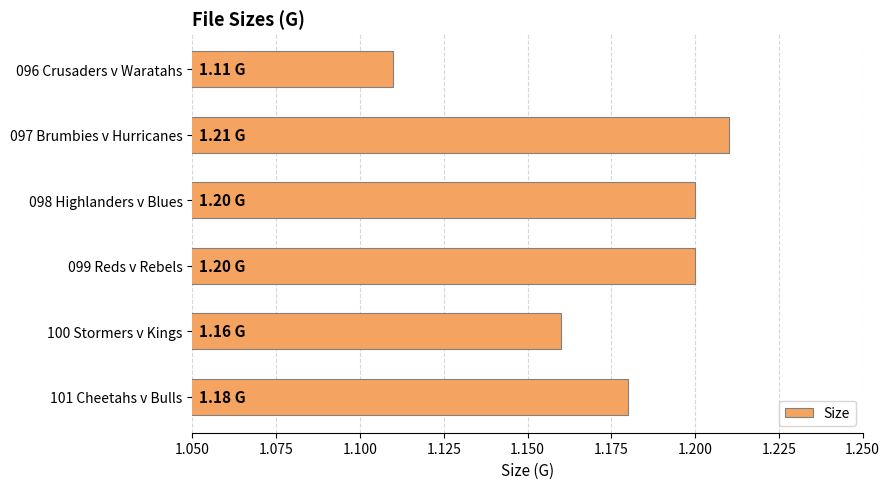

What is the difference between the maximum and minimum values?

0.1